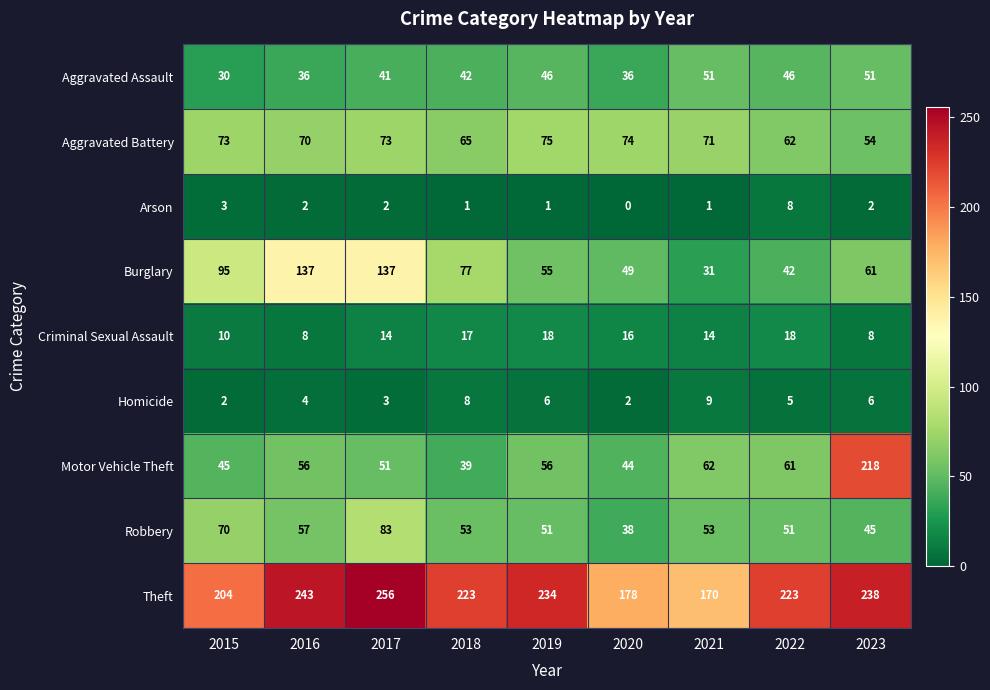

Rank the series at 2022 from highest to lowest value.

Theft, Aggravated Battery, Motor Vehicle Theft, Robbery, Aggravated Assault, Burglary, Criminal Sexual Assault, Arson, Homicide